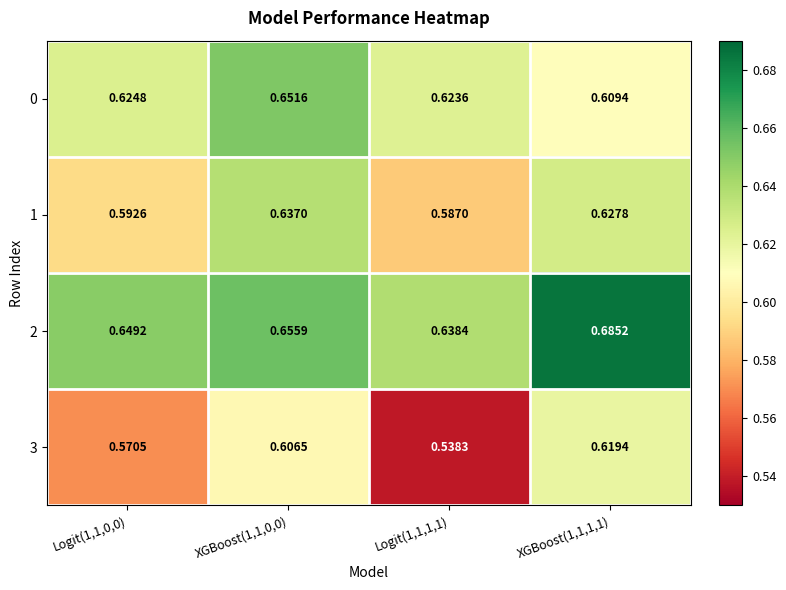

Is the value of 1 at Logit(1,1,0,0) greater than the value of 0 at Logit(1,1,1,1)?

No